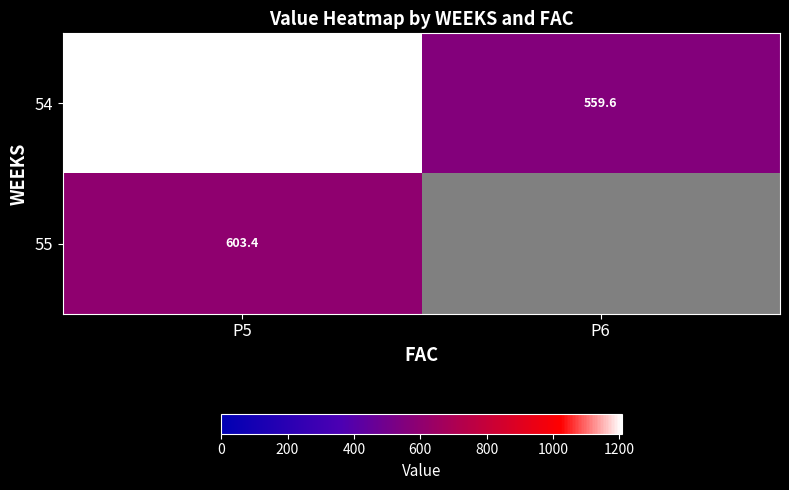

Is the value of 55 at P5 greater than the value of 54 at P5?

No